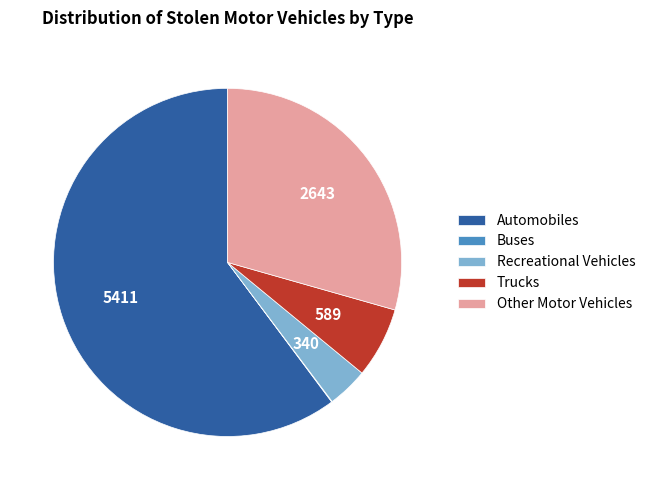

The Automobiles slice represents 60% of the pie. True or false?

True